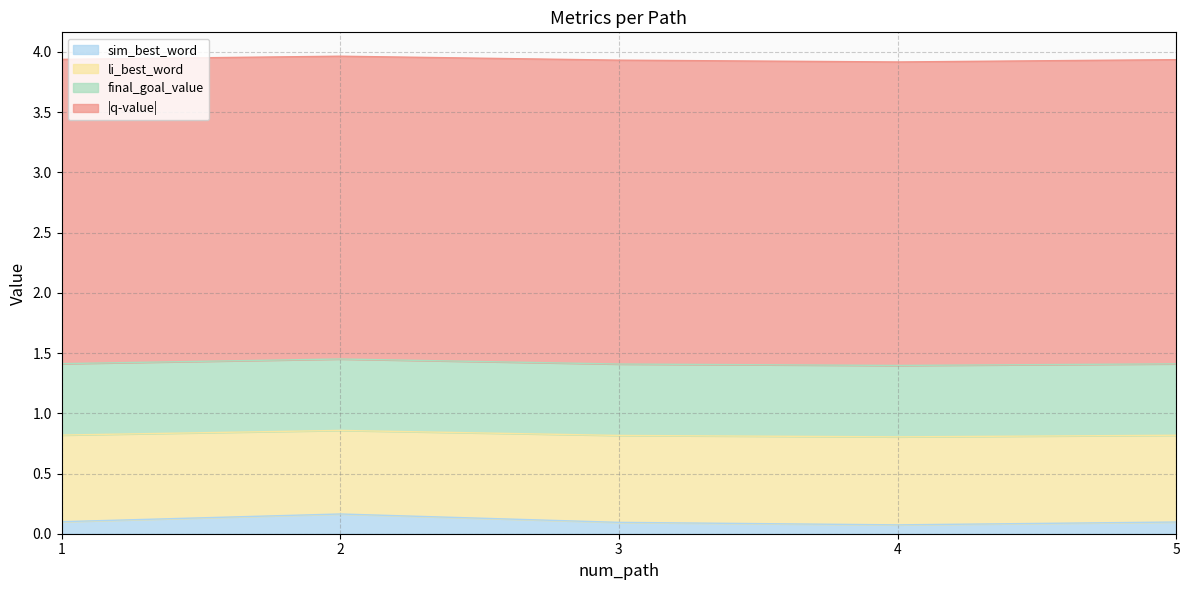

What is the value of the li_best_word point at the 3rd from the left?

0.8